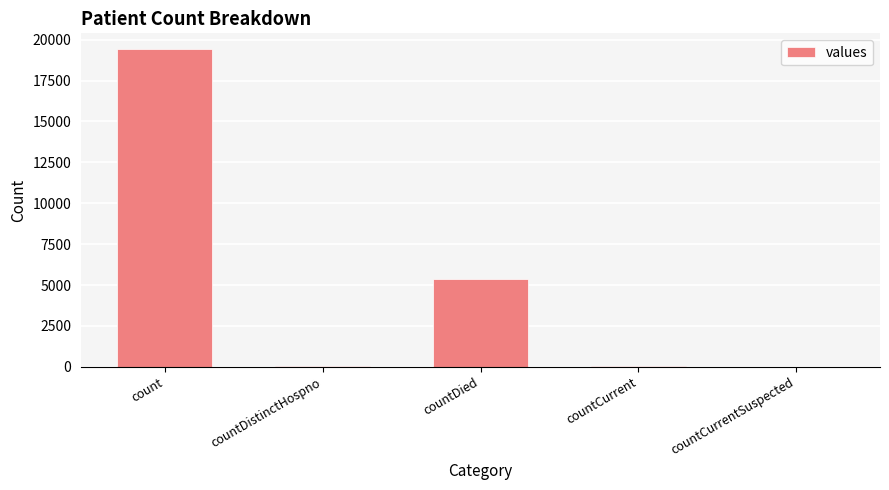

Is it true that the value at countDied is 5357?

True